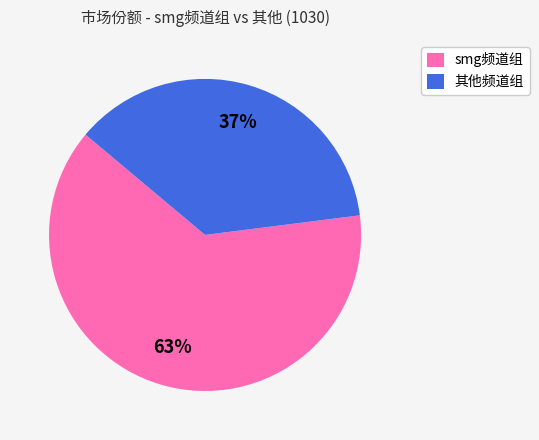

Do 其他频道组 and smg频道组 together represent more than half of the pie?

Yes